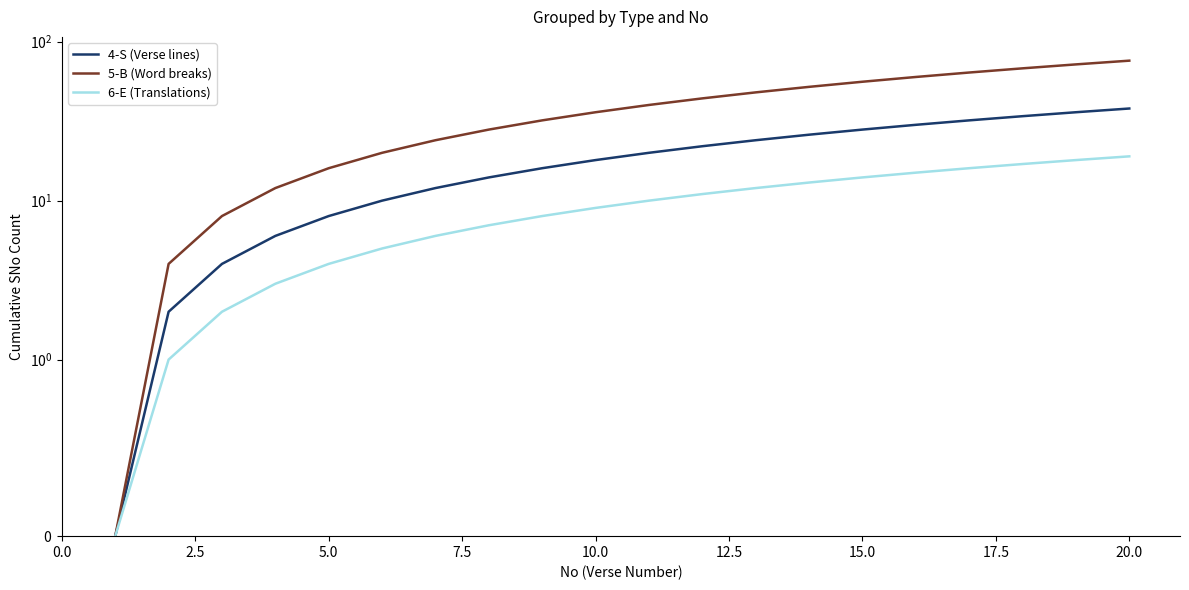

Reading left to right, transcribe all the data shown in this chart.

4-S (Verse lines): 0	2	4	6	8	10	12	14	16	18	20	22	24	26	28	30	32	34	36	38
5-B (Word breaks): 0	4	8	12	16	20	24	28	32	36	40	44	48	52	56	60	64	68	72	76
6-E (Translations): 0	1	2	3	4	5	6	7	8	9	10	11	12	13	14	15	16	17	18	19